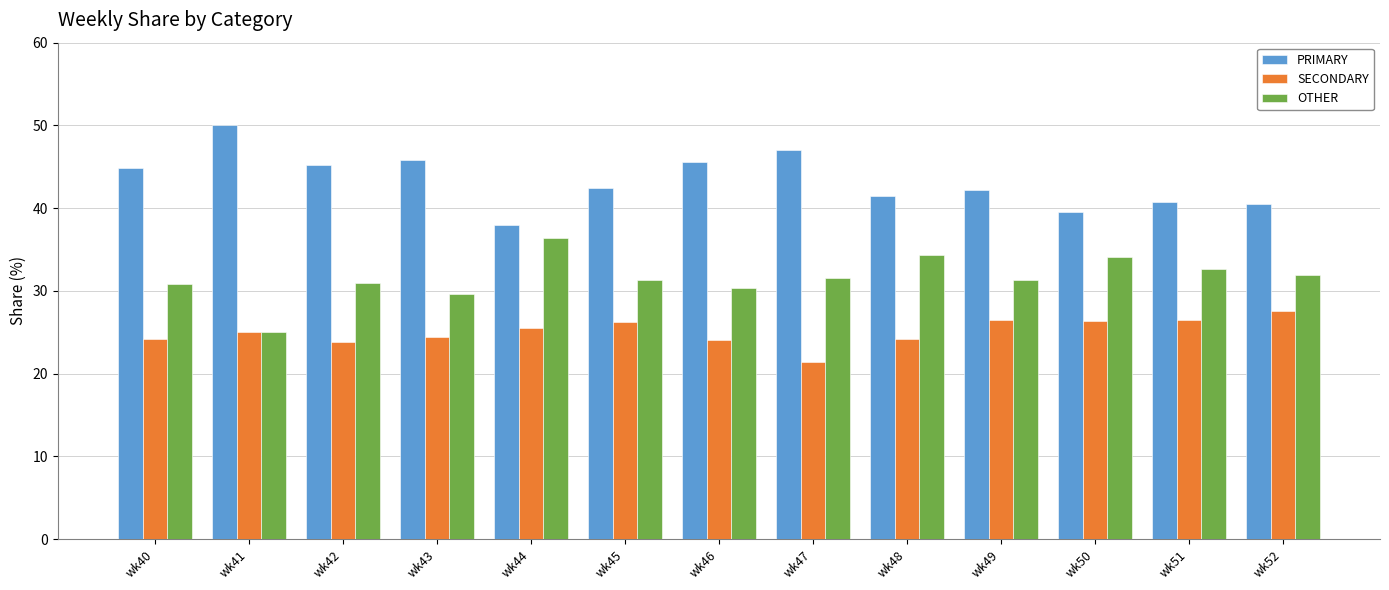

Which series has the largest total across all categories?

PRIMARY